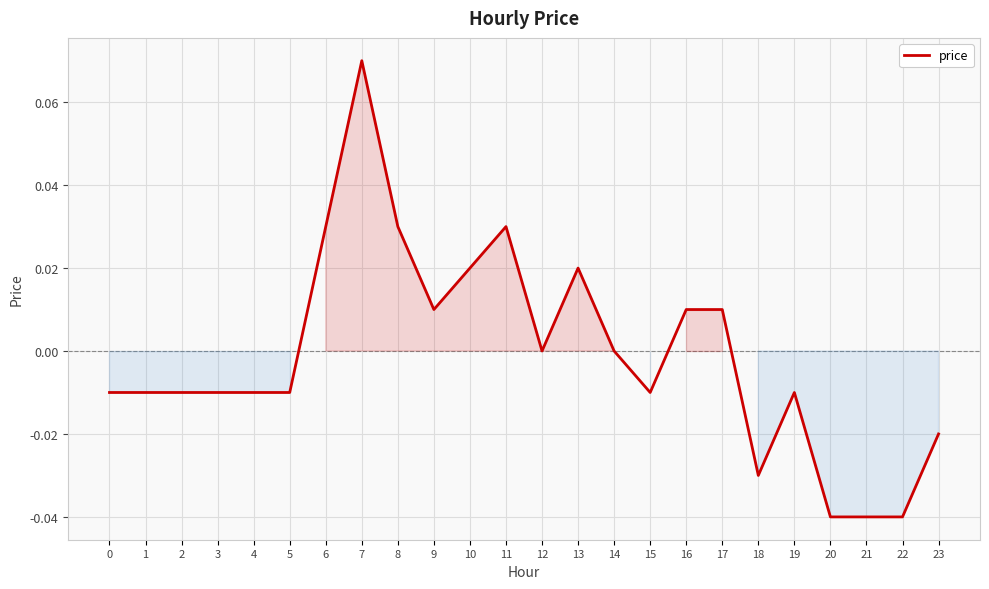

How many categories are shown in the chart?

24